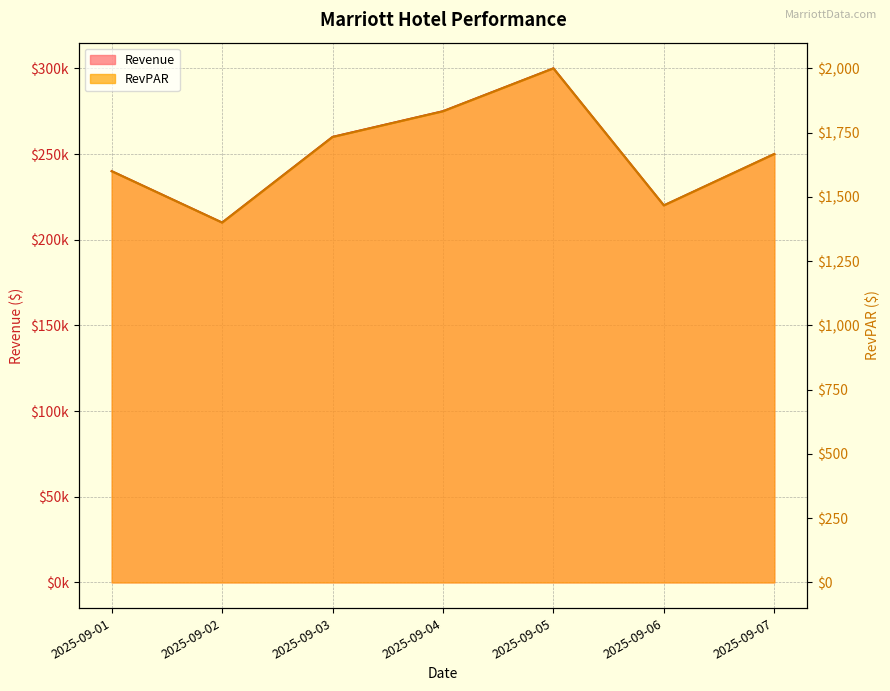

Is it true that RevPAR equals 1467 at 2025-09-06?

True